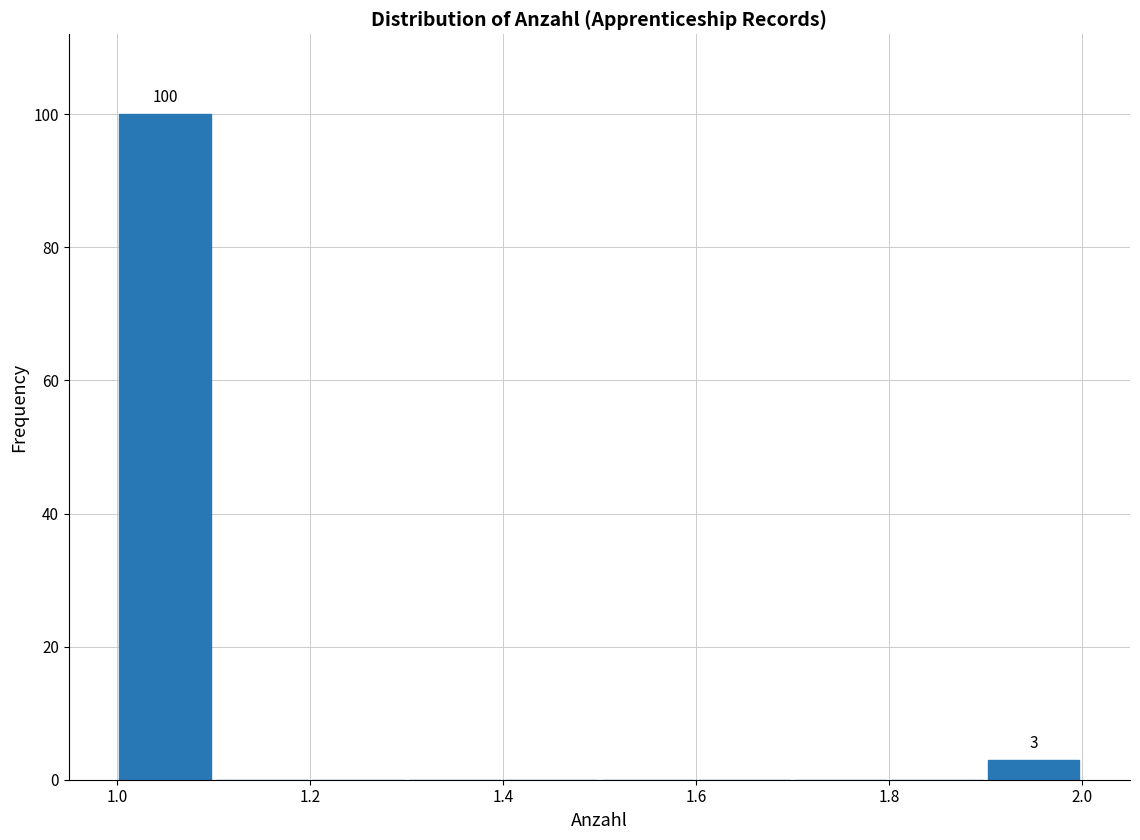

Which range on the x-axis has the tallest bar?

1.0 to 1.1